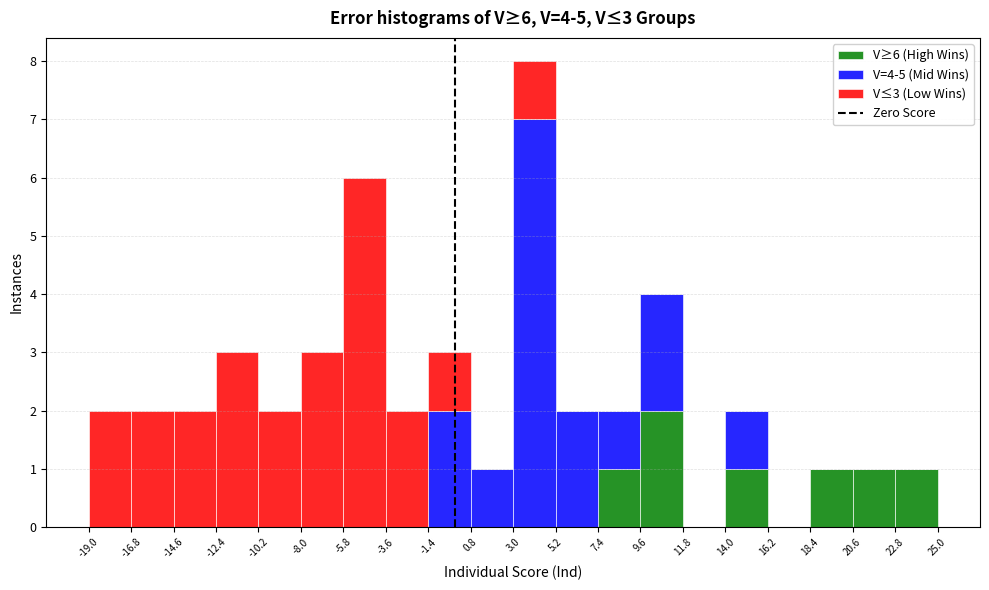

Which range on the x-axis has the tallest stacked bar (by total height)?

3.0 to 5.2